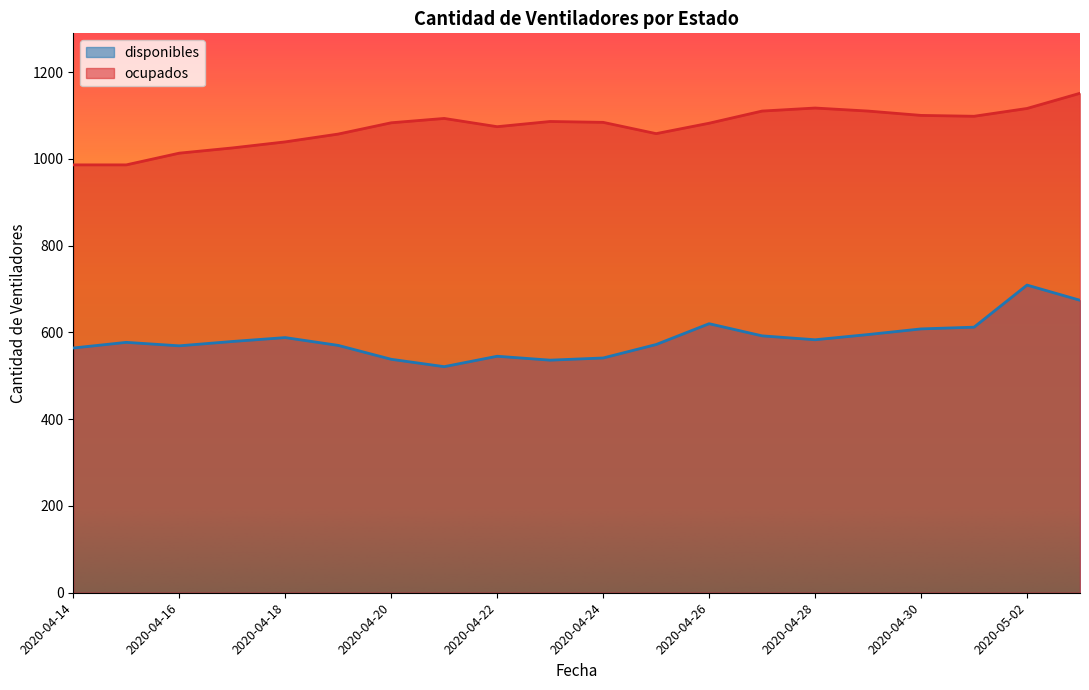

Is it true that disponibles equals 592 at 2020-04-27?

True